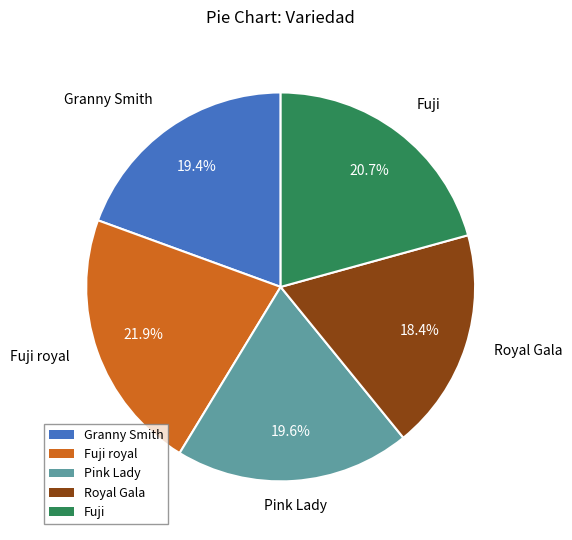

Is there any slice that represents more than half of the pie?

No